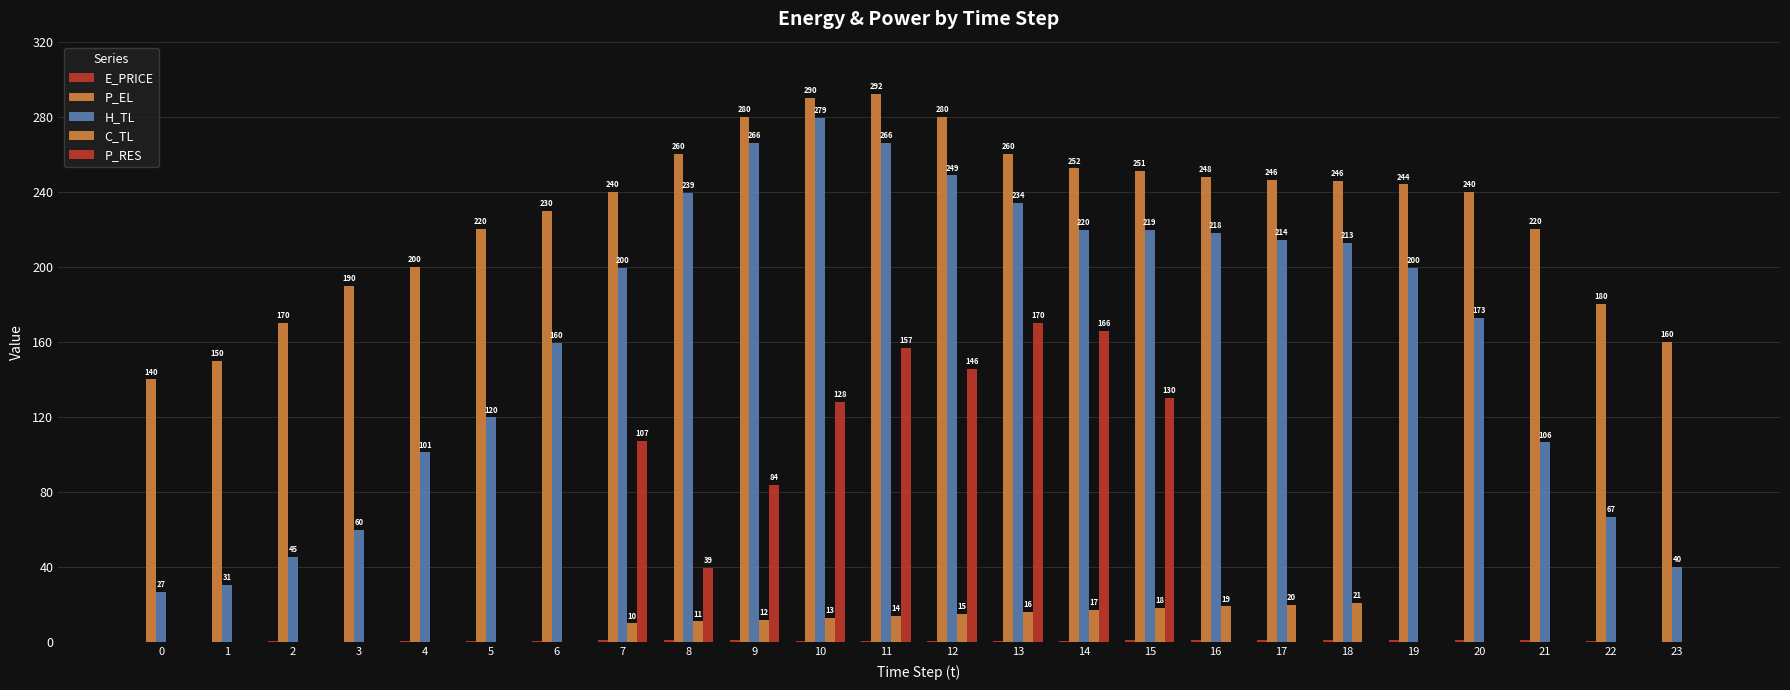

What is the value of the E_PRICE bar at the 16th from the left?

1.2